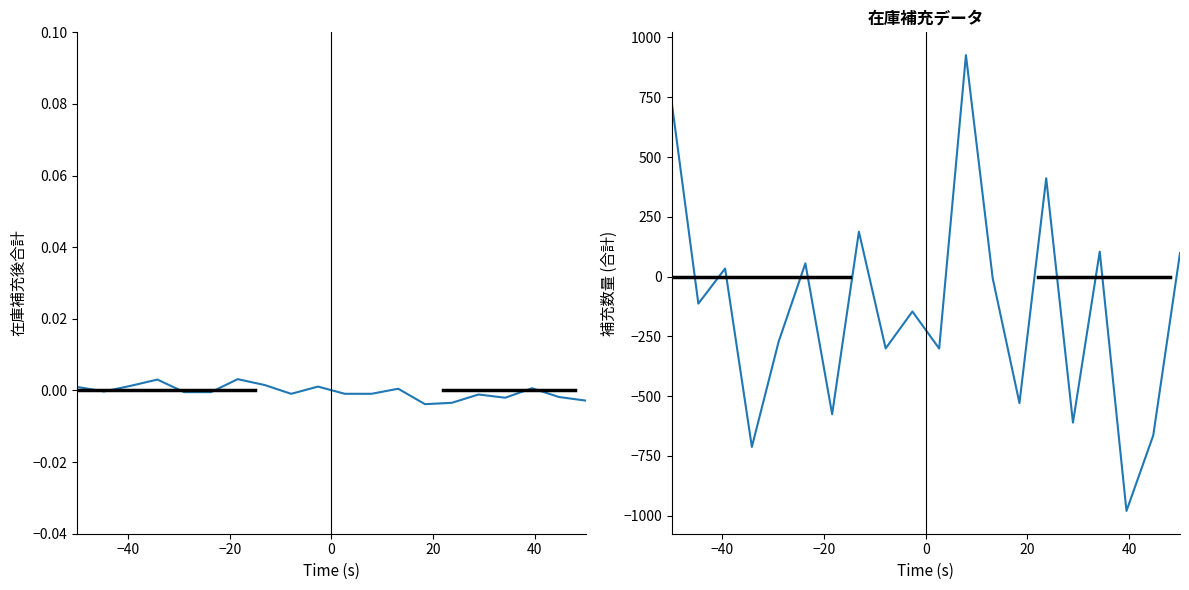

How many values are above zero?

8